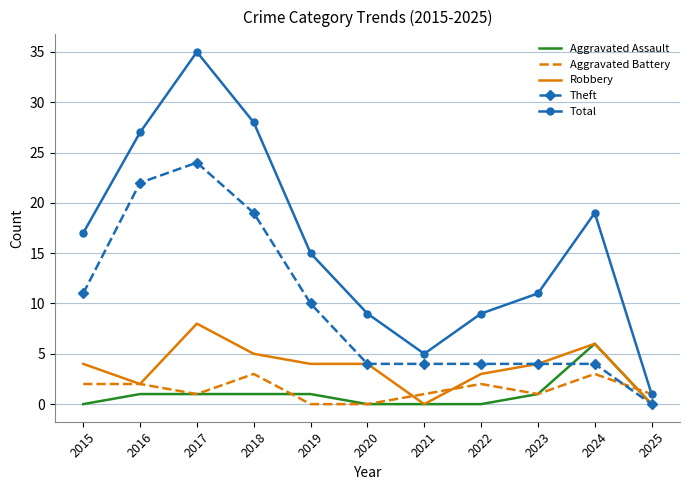

Reading right to left, extract all data points from this chart.

Aggravated Assault: 0	6	1	0	0	0	1	1	1	1	0
Aggravated Battery: 1	3	1	2	1	0	0	3	1	2	2
Robbery: 0	6	4	3	0	4	4	5	8	2	4
Theft: 0	4	4	4	4	4	10	19	24	22	11
Total: 1	19	11	9	5	9	15	28	35	27	17